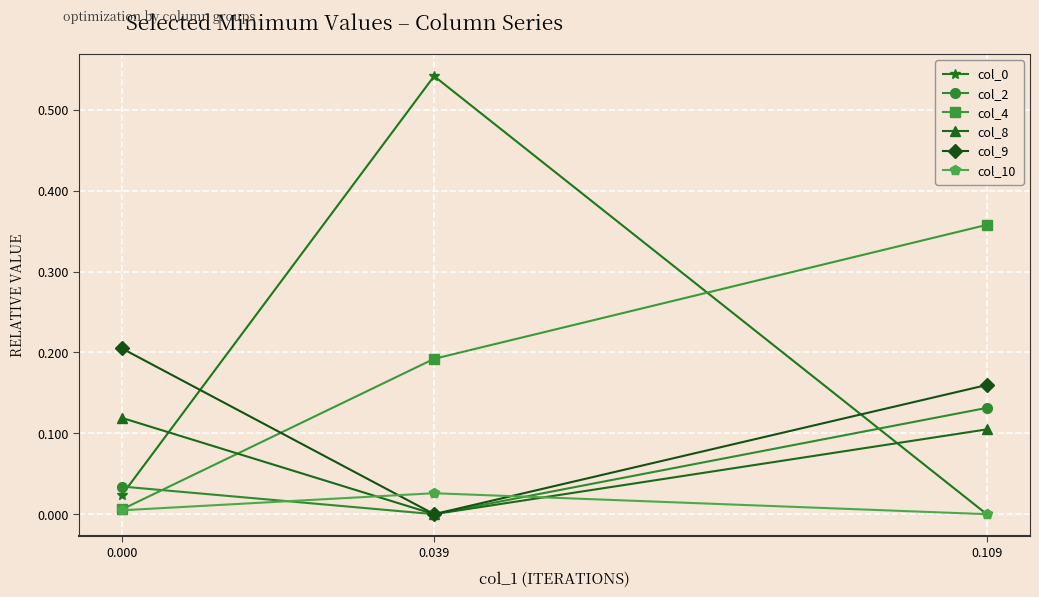

At which category does the chart reach its peak across all series?

0.039